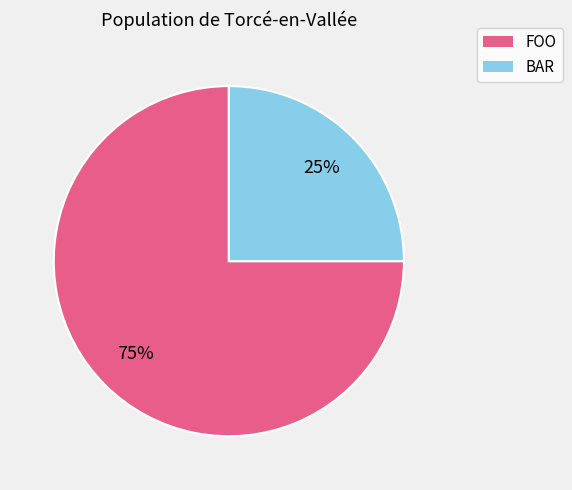

To the nearest percent, what is the difference between the largest and smallest slice percentages?

50%